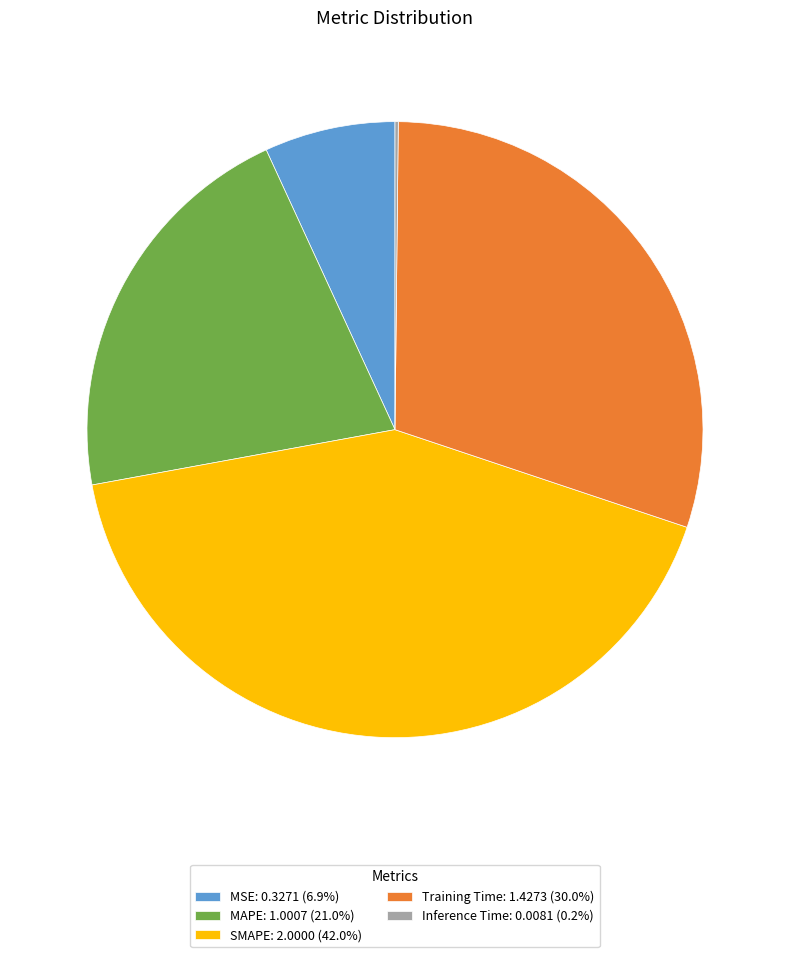

Does MAPE: 1.0007 (21.0%) account for over 50% of the chart?

No